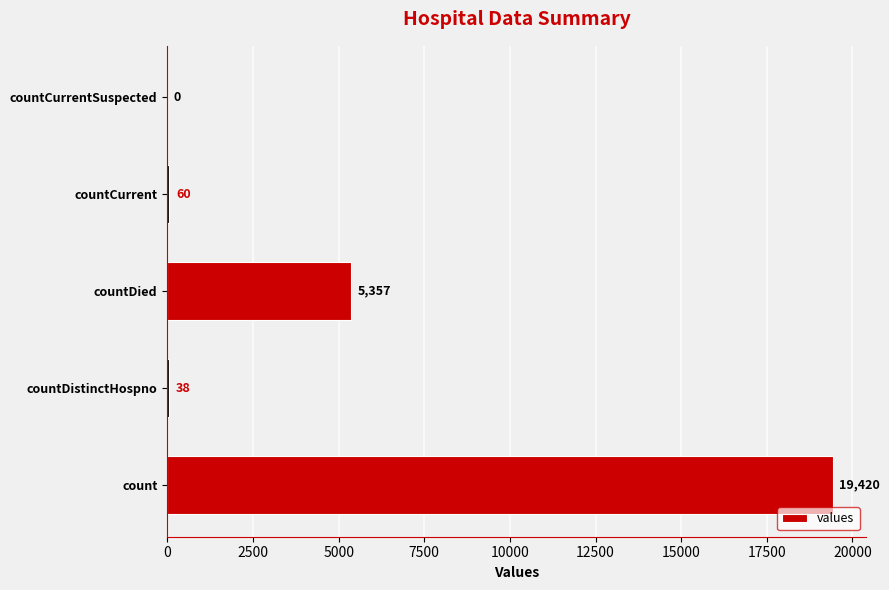

Does the chart contain stacked bars?

No